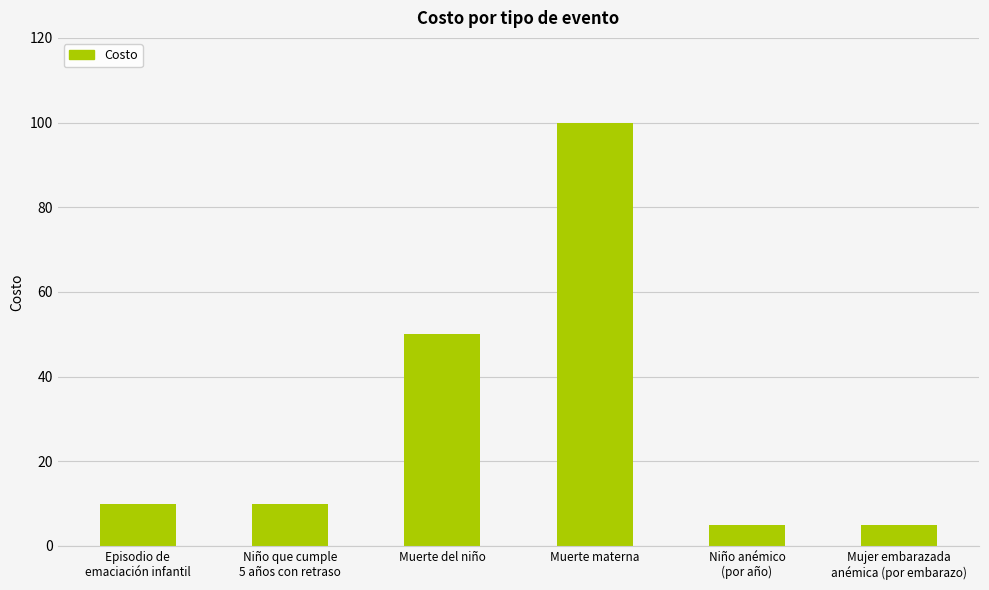

Reading left to right, transcribe all the data shown in this chart.

Episodio de
emaciación infantil=10	Niño que cumple
5 años con retraso=10	Muerte del niño=50	Muerte materna=100	Niño anémico
(por año)=5	Mujer embarazada
anémica (por embarazo)=5